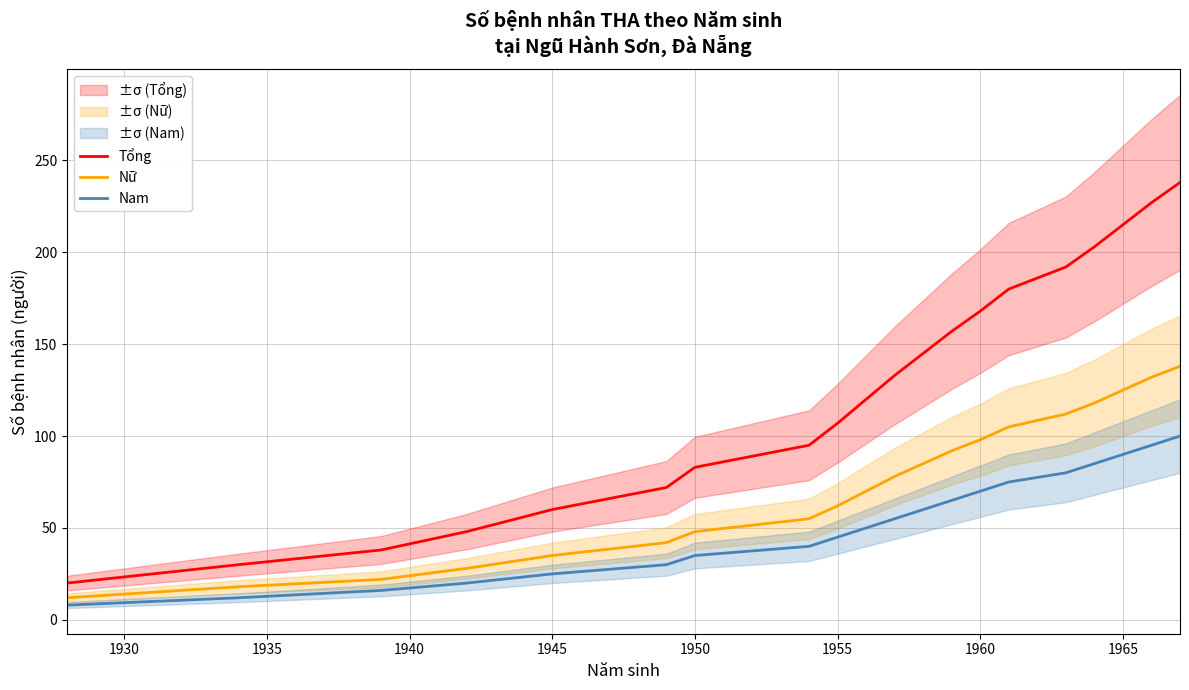

Is it true that Tổng equals 40 at 1950?

False